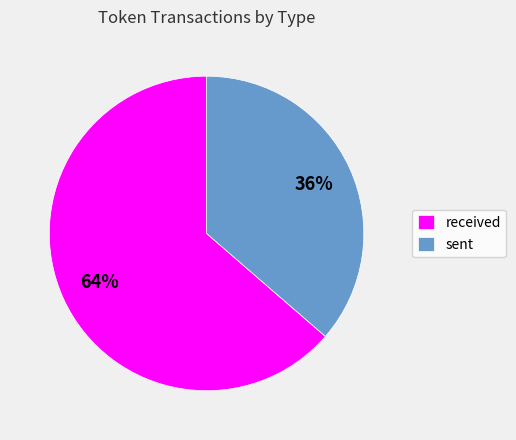

Count the number of slices in the pie.

2